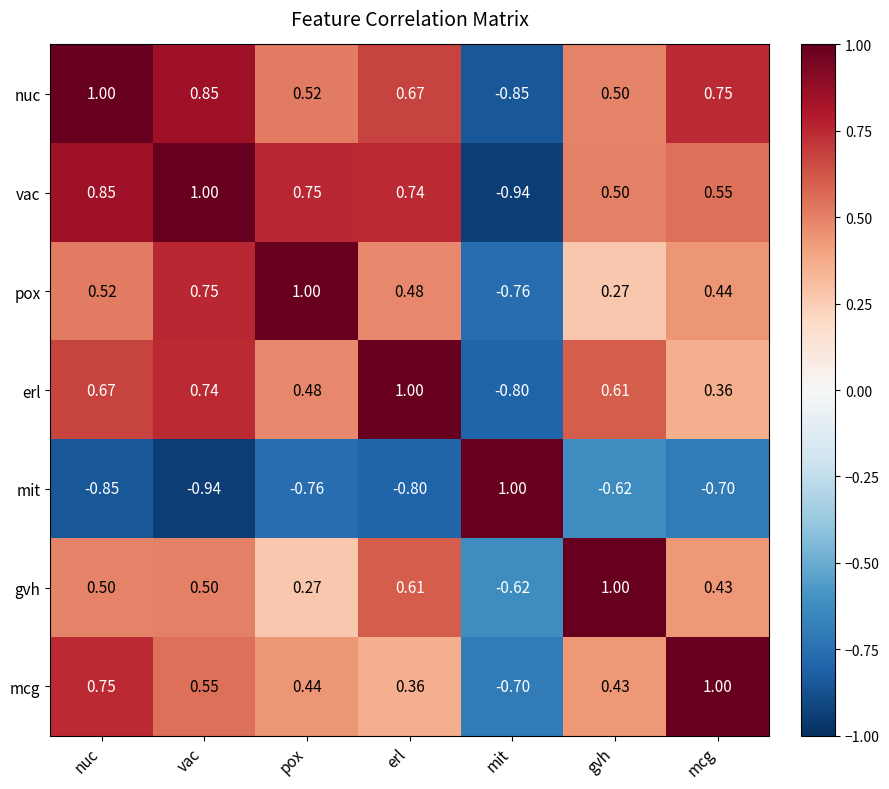

Is the value of vac at mit greater than the value of gvh at mit?

No